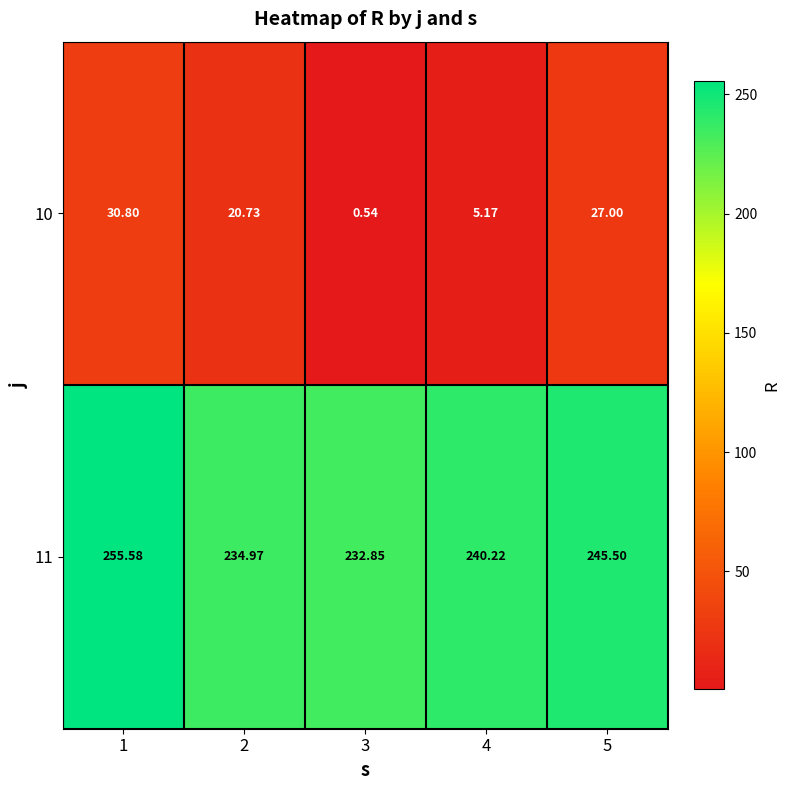

Is the value of 11 at 2 greater than the value of 10 at 1?

Yes